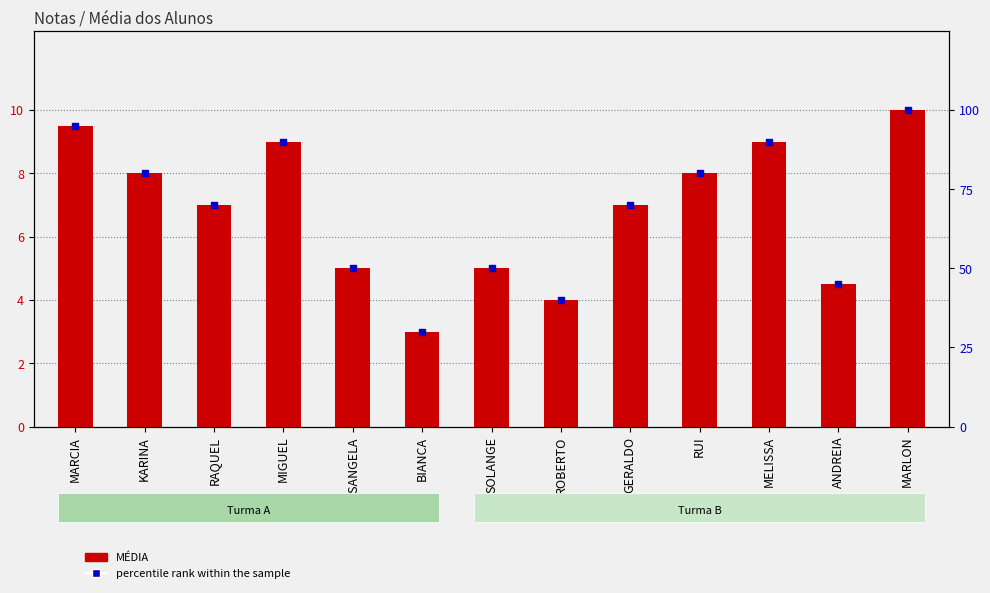

Which category has the lowest value in the percentile rank within the sample series?

BIANCA